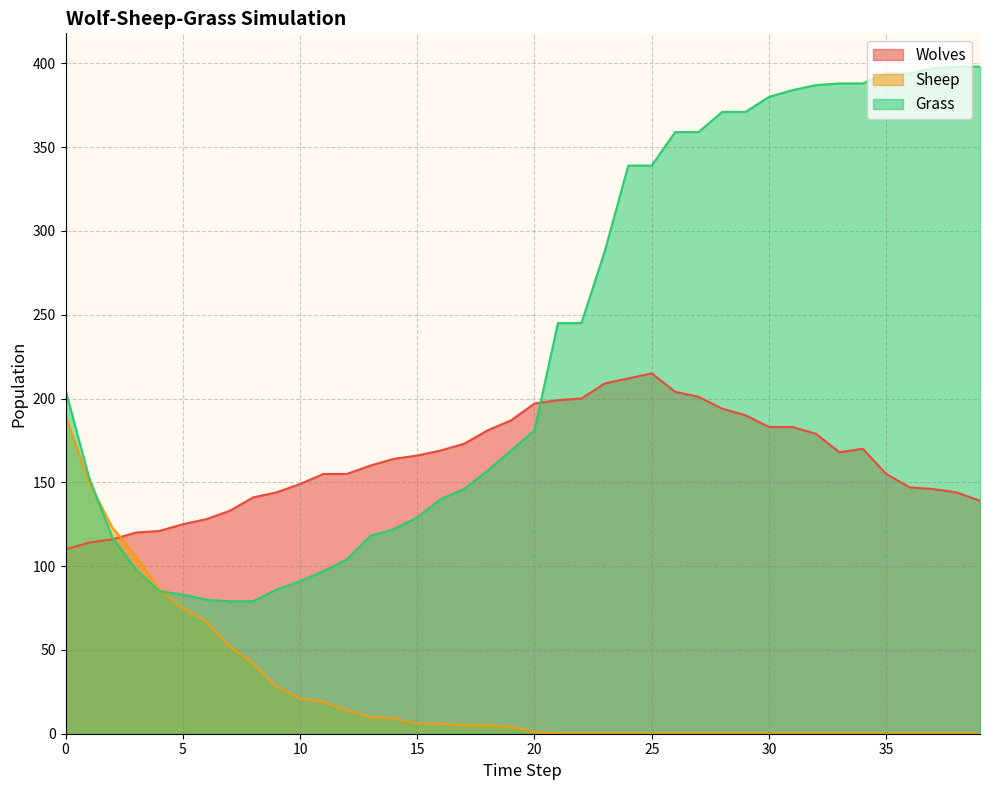

Which series ends up on top after the final intersection of Wolves and Sheep?

Wolves